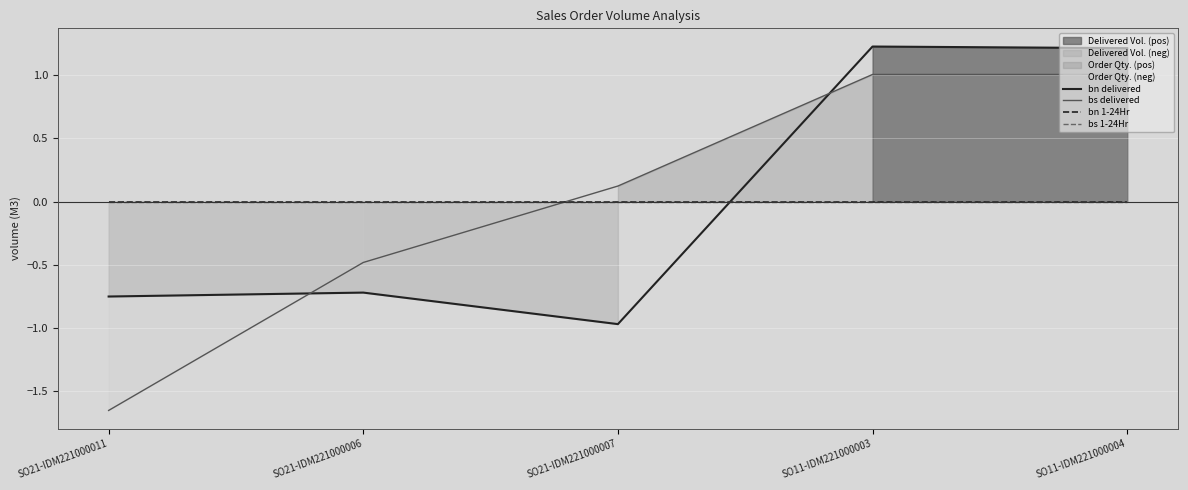

True or false: bn 1-24Hr and bs 1-24Hr intersect in this chart.

False